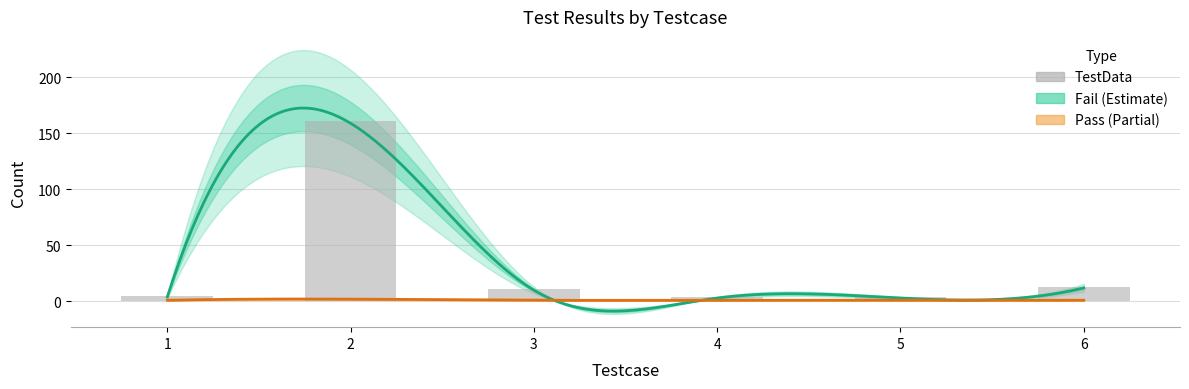

Which series has the largest range (max minus min)?

TestData